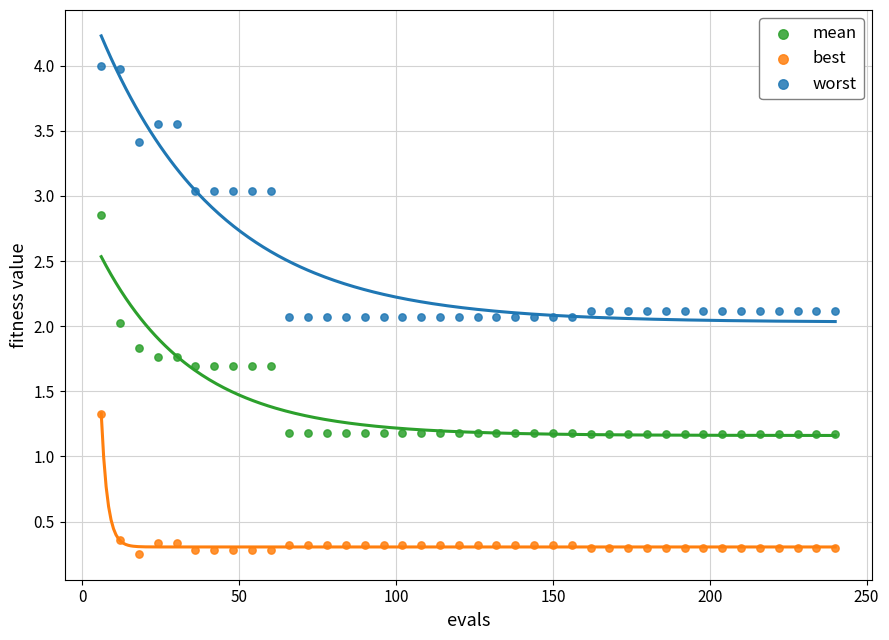

Across all data points, what is the range of X values (max minus min)?

234.0